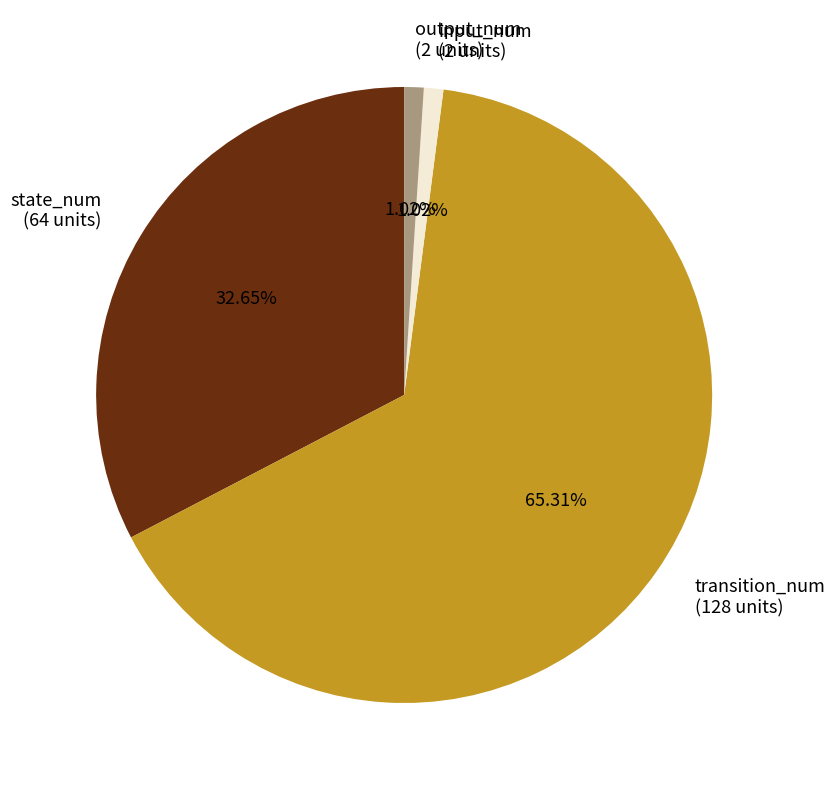

To the nearest percent, what percentage of the pie is state_num?

33%